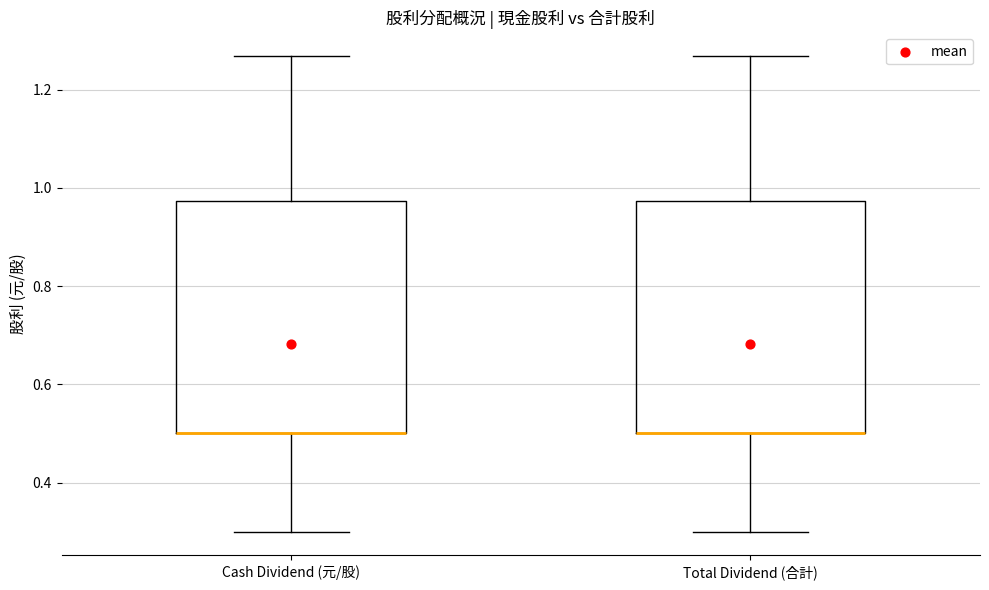

Reading left to right, transcribe this box plot: for each box, give where its median line is, the range the box spans, and where its two whiskers end, as read against the y-axis. The values are not printed on the chart, so give them approximately, as read against the axis.

Cash Dividend (元/股): median 0.50 (drawn on the box's lower edge), box 0.50 to 0.98, whiskers 0.30 to 1.26
Total Dividend (合計): median 0.50 (drawn on the box's lower edge), box 0.50 to 0.98, whiskers 0.30 to 1.26